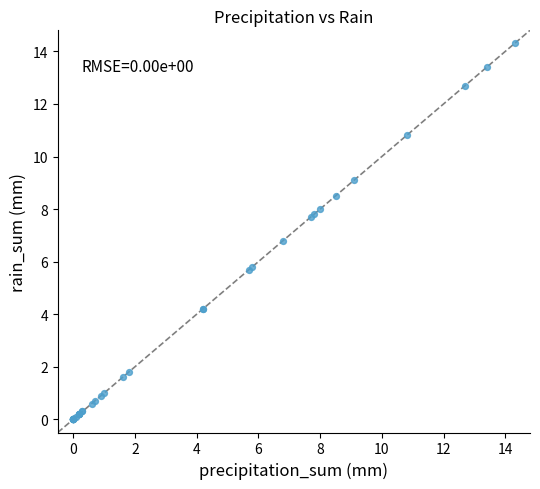

What Y value in the scatter plot is closest to 7?

6.8